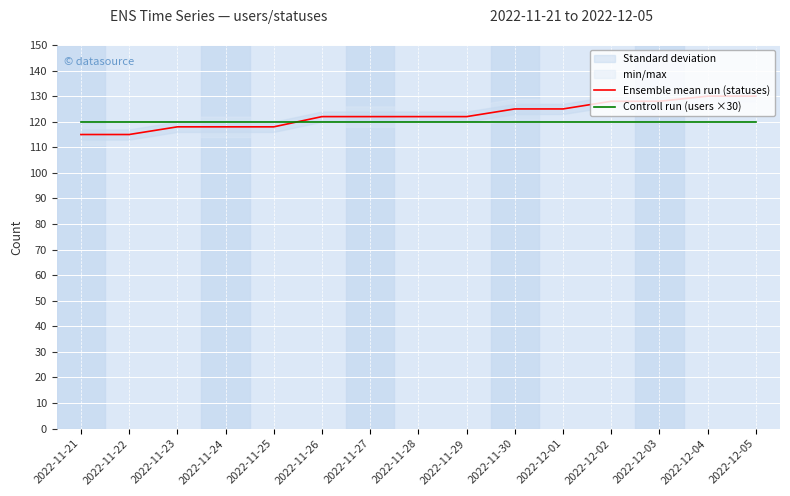

What is the difference between the maximum and minimum values in the Ensemble mean run (statuses) series?

15